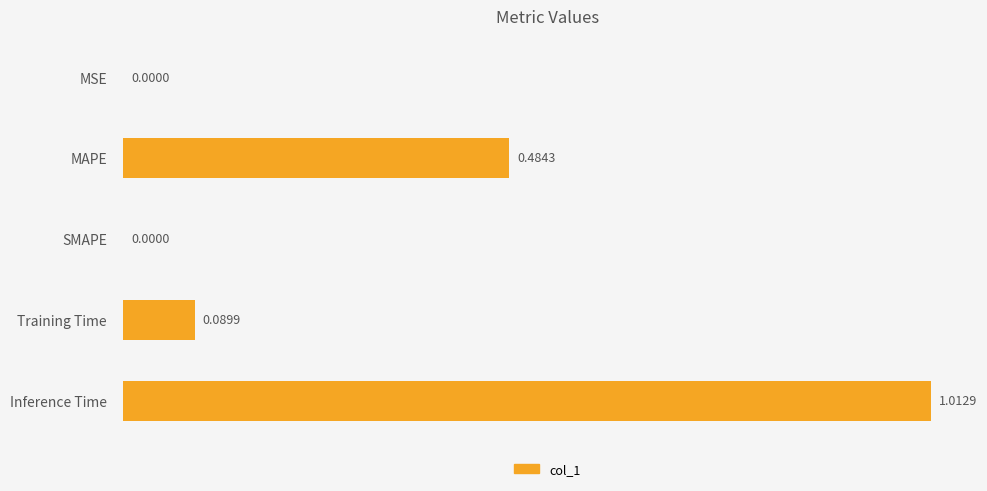

Which label corresponds to the largest value in the chart?

Inference Time